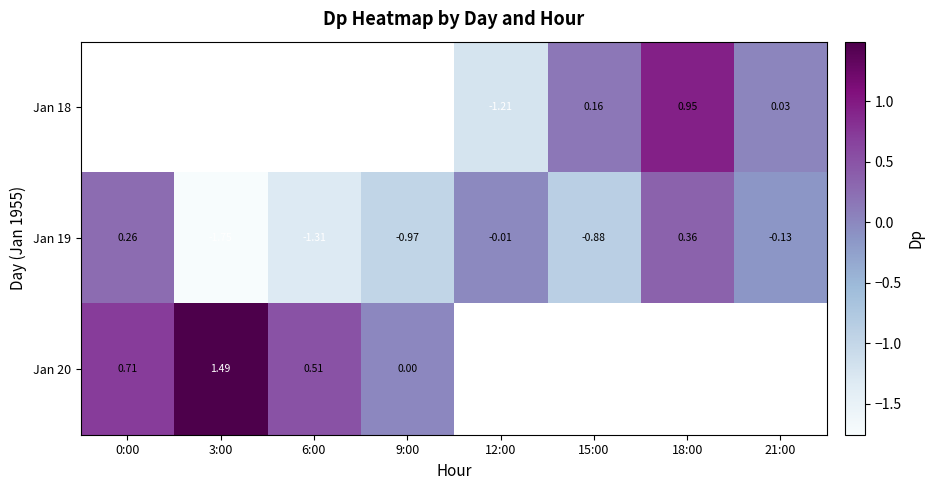

Count the number of data series in this chart.

3